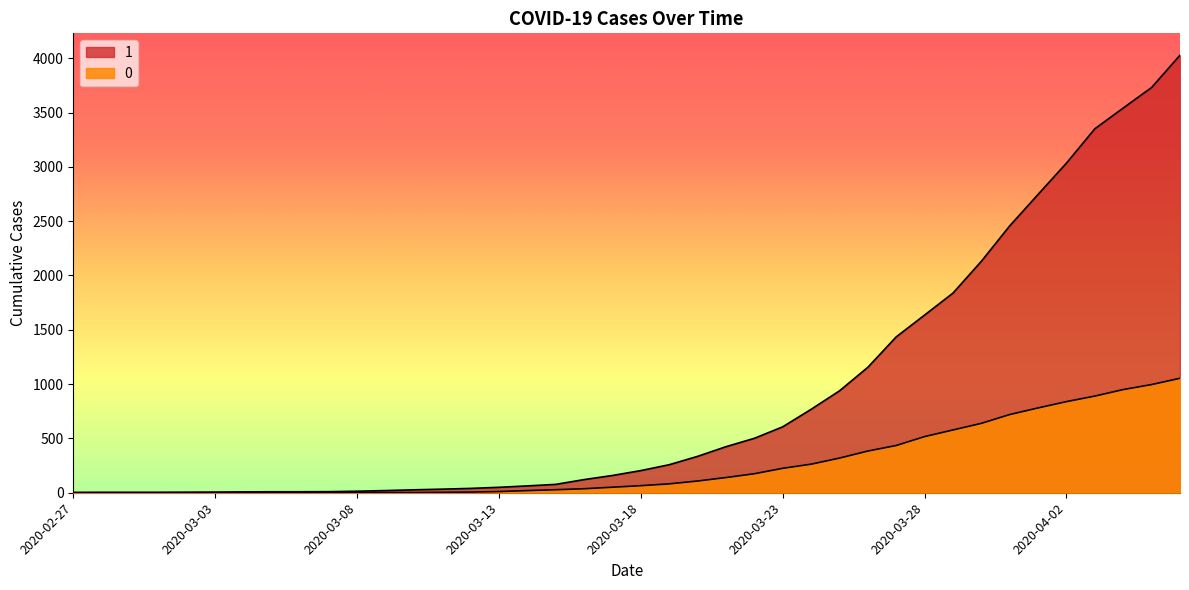

The value of 1 at 2020-03-22 is 501. True or false?

True